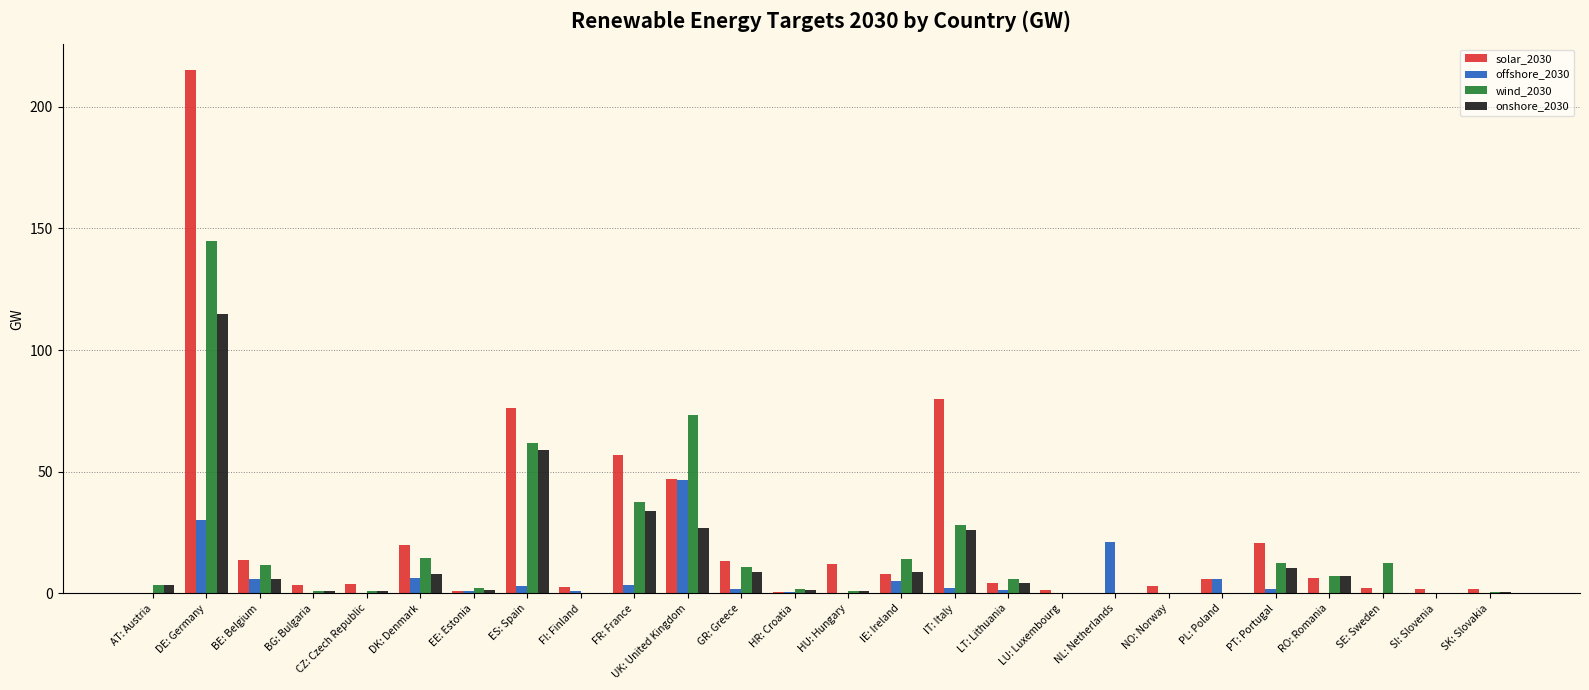

At which category is the sum across all series the highest?

DE: Germany